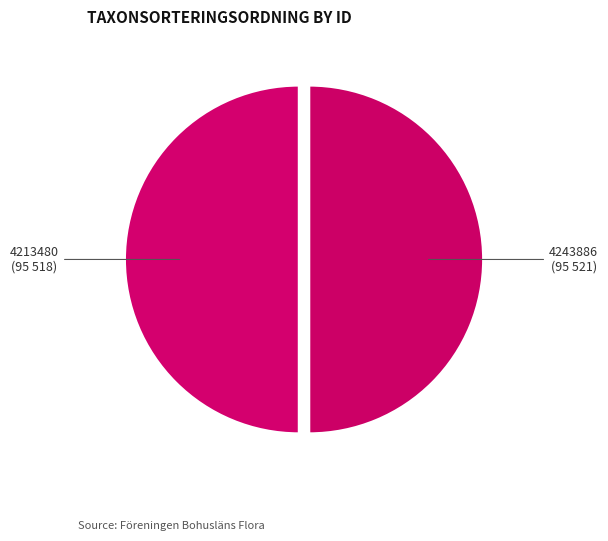

Count the number of slices in the pie.

2